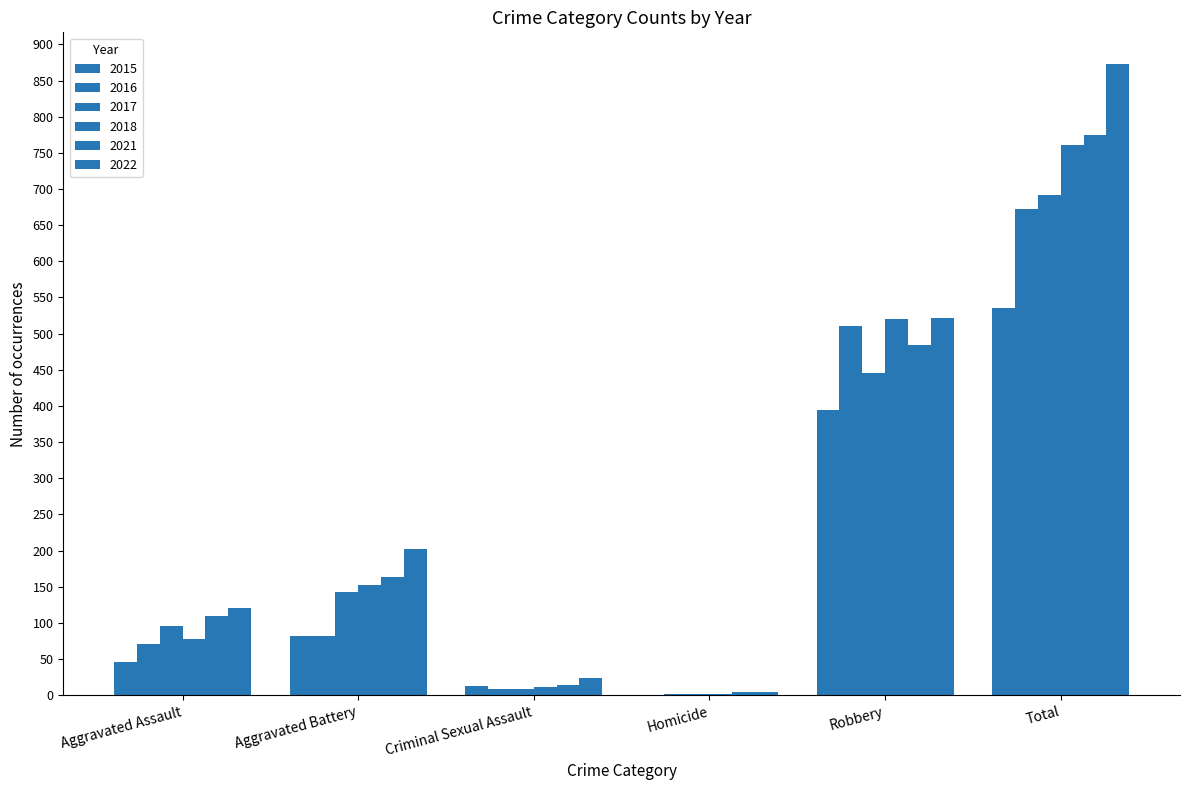

At Total, list the series in order from largest to smallest.

2022, 2021, 2018, 2017, 2016, 2015